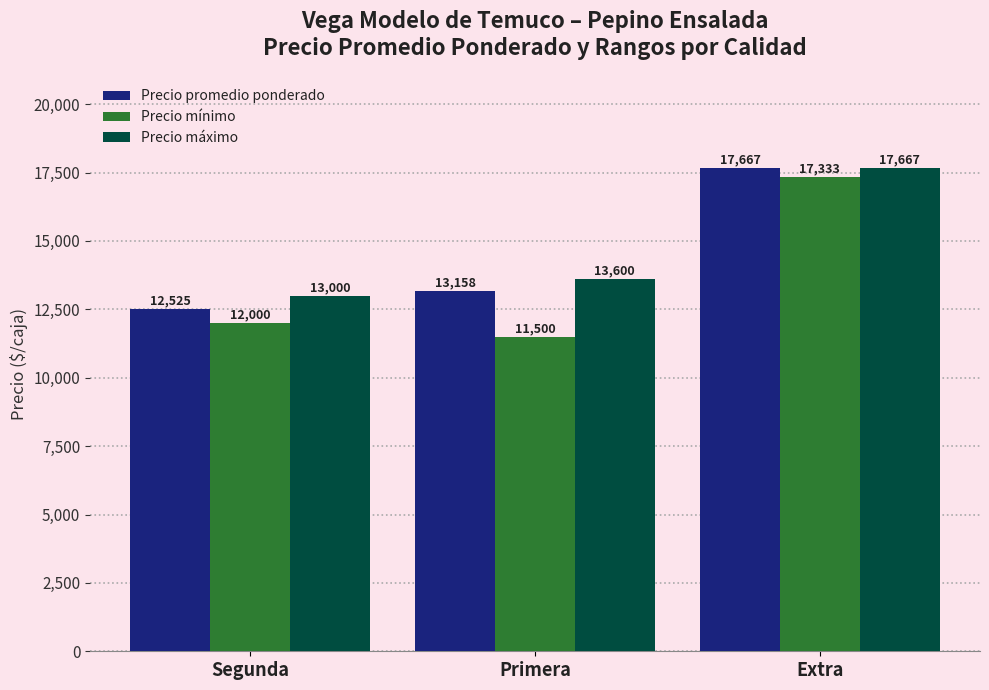

Which series has the largest total across all categories?

Precio máximo